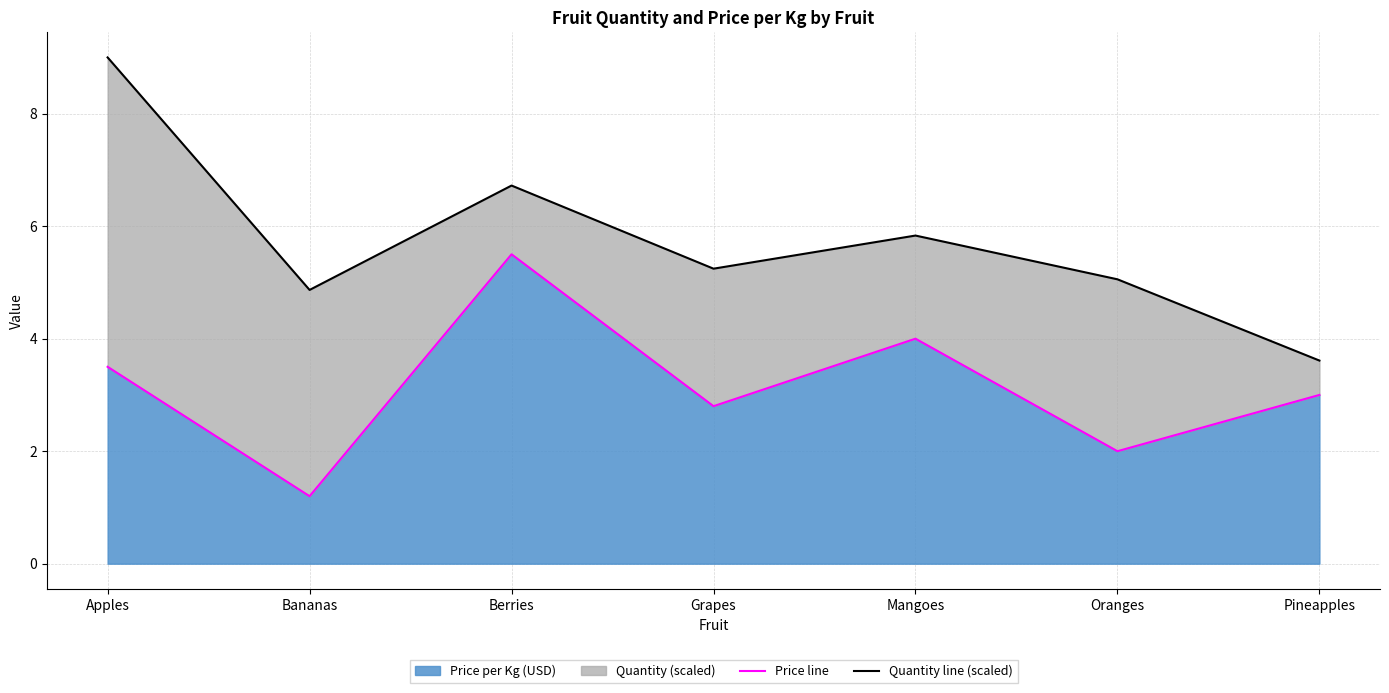

Between Berries and Mangoes, which is larger?

Berries